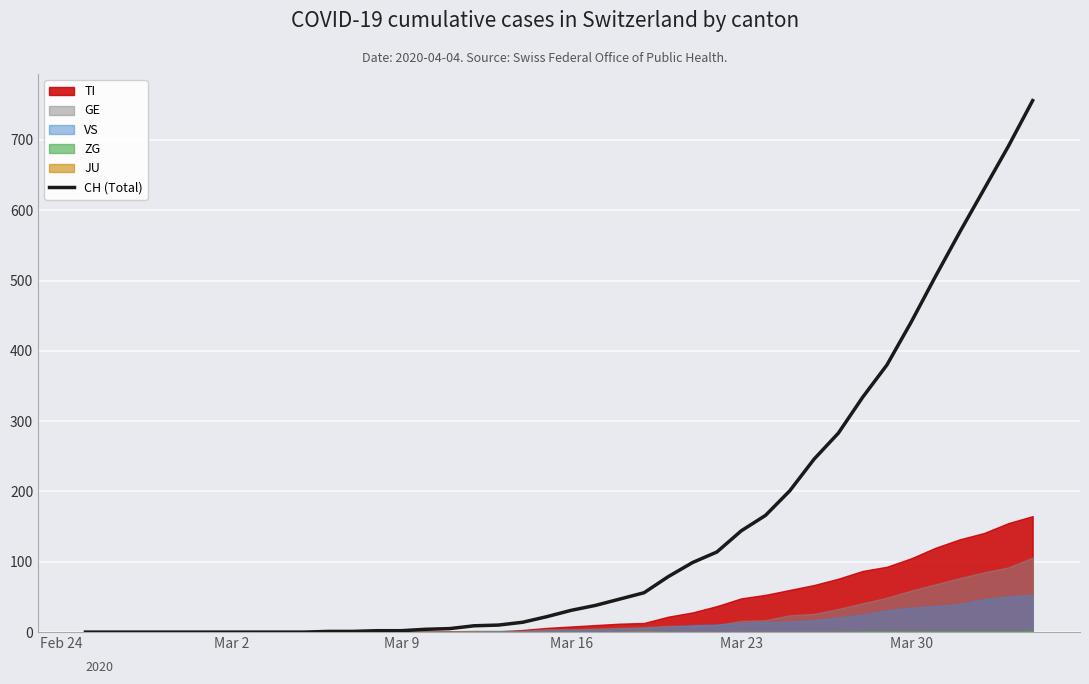

Reading left to right, transcribe all the data shown in this chart.

0	0	0	0	0	0	0	0	0	0	1	1	2	2	4	5	9	10	14	22	31	38	47	56	79	99	114	144	166	201	246	283	334	380	441	506	569	630	691	756